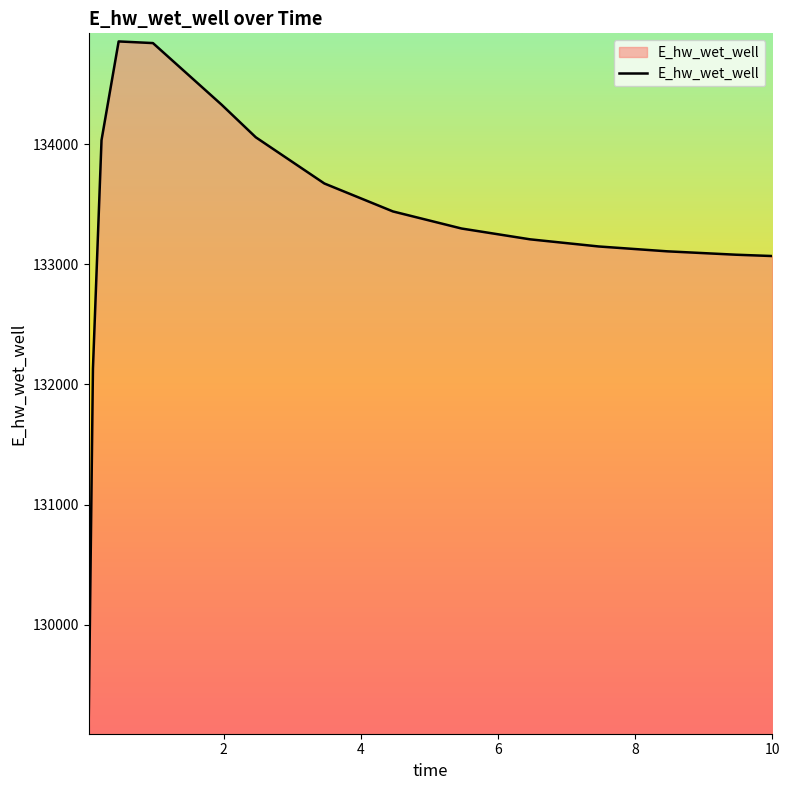

What is the difference between the maximum and minimum values?

5701.4